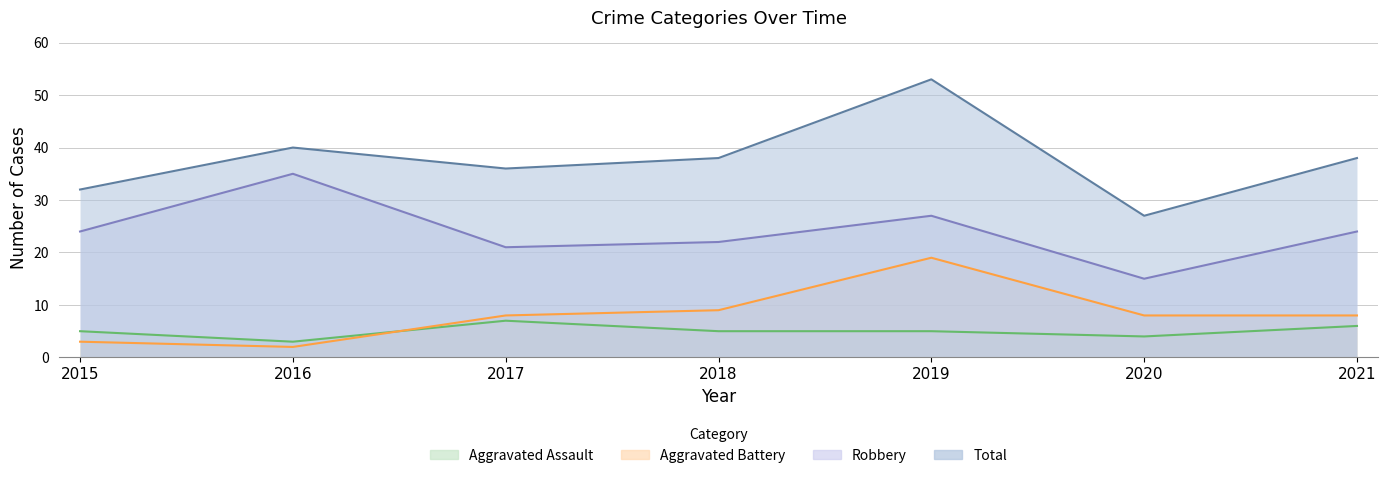

What is the total value across all series at 2021?

76